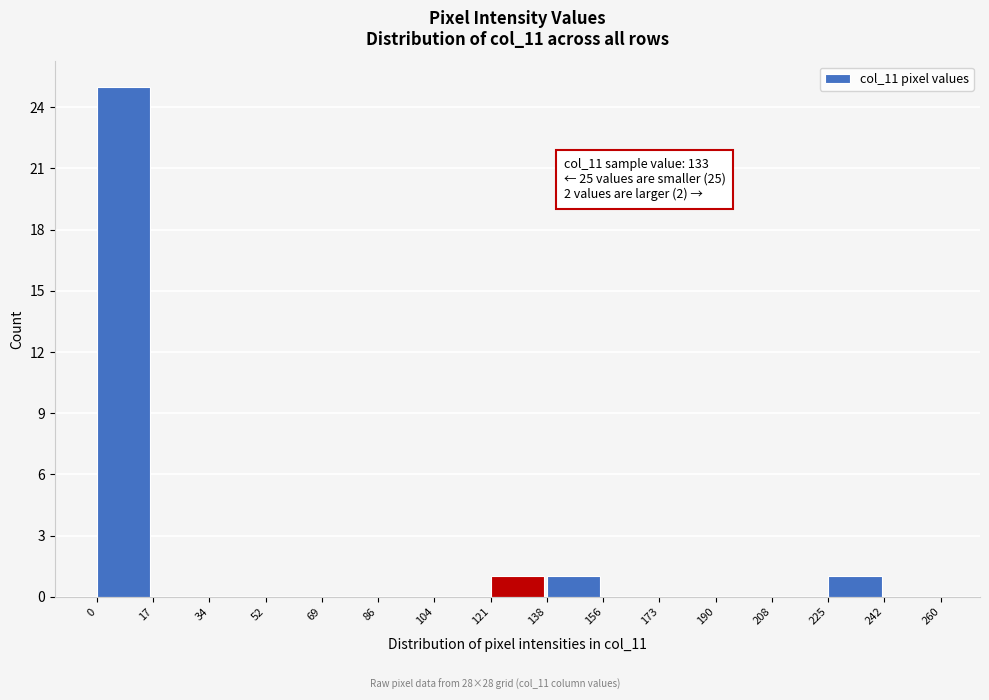

Which range on the x-axis has the tallest bar?

0 to 17